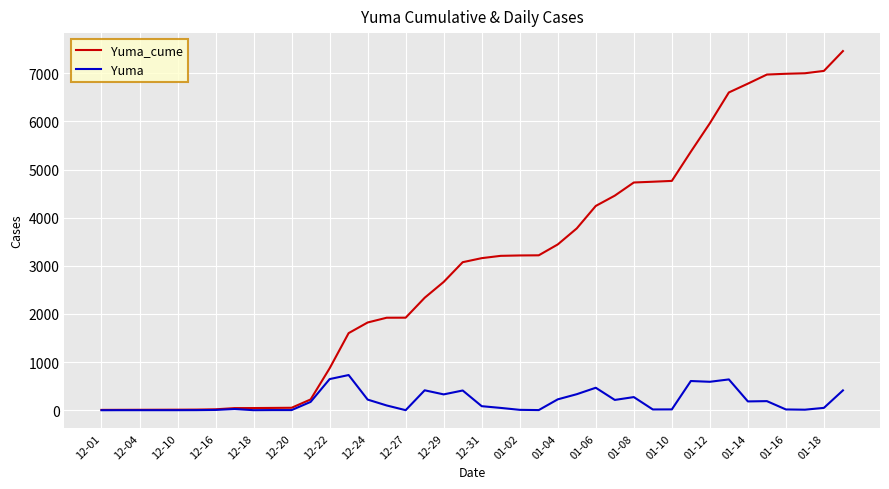

What is the difference between the second highest and minimum values in the Yuma series?

647